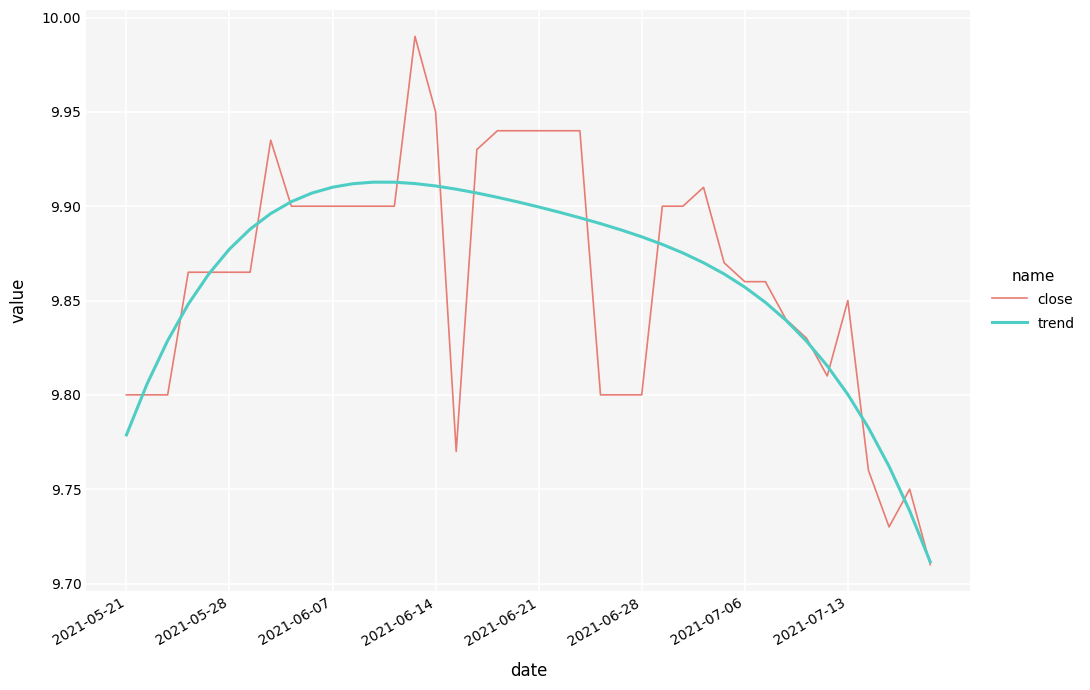

List the series in order of their peak value, lowest first.

trend, close